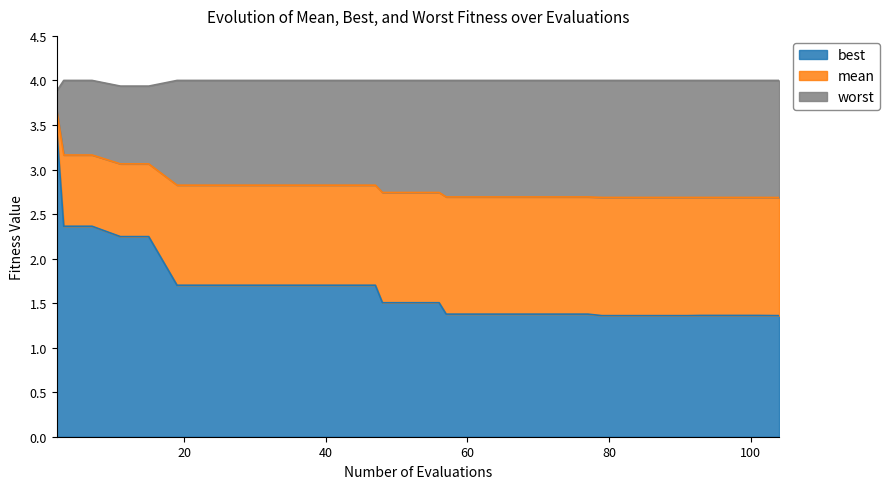

How many distinct data groups are displayed?

3